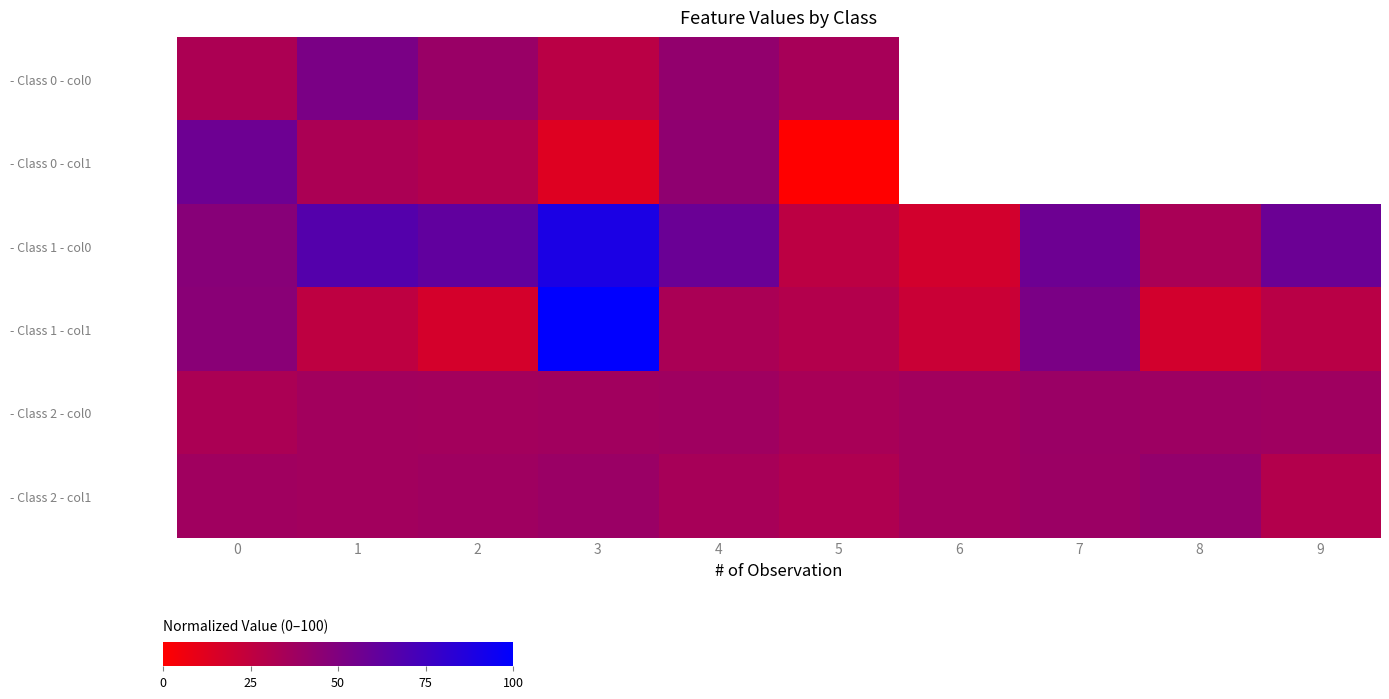

What value does the - Class 1 - col0 series have at 9?

57.9